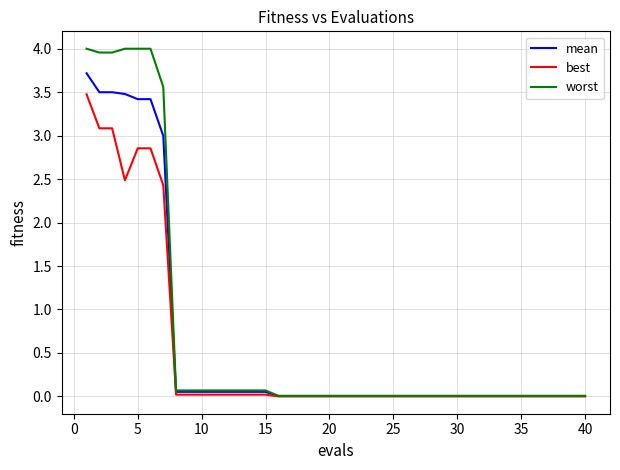

Rank the series by their maximum value, from lowest to highest.

best, mean, worst